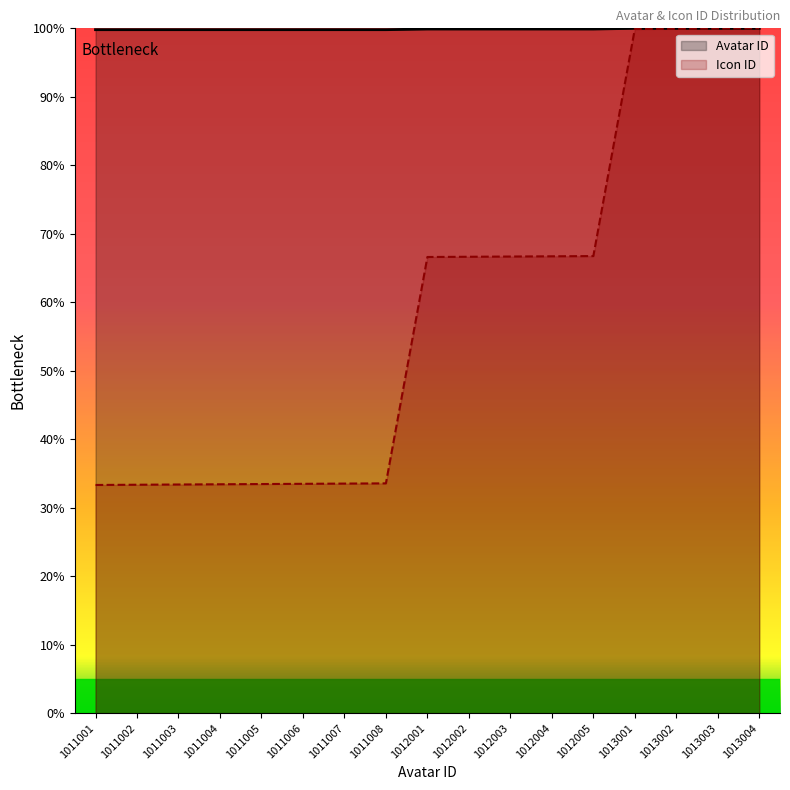

At how many categories does at least one series exceed 76?

17